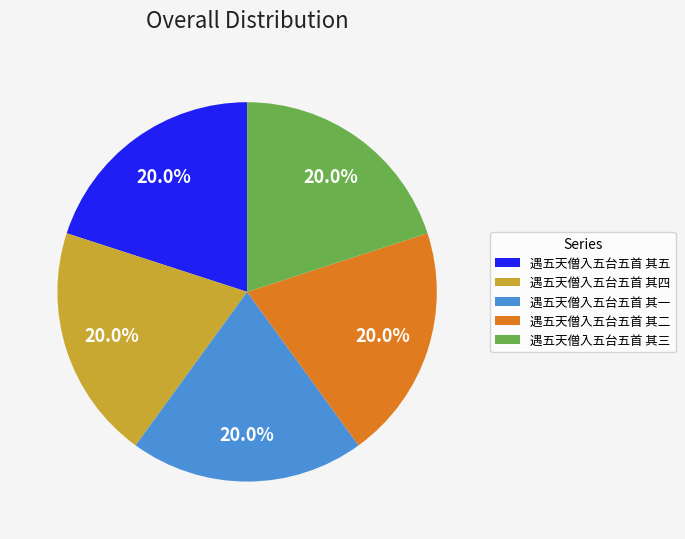

What is the ratio of the value at 遇五天僧入五台五首 其二 to the value at 遇五天僧入五台五首 其四?

1.0